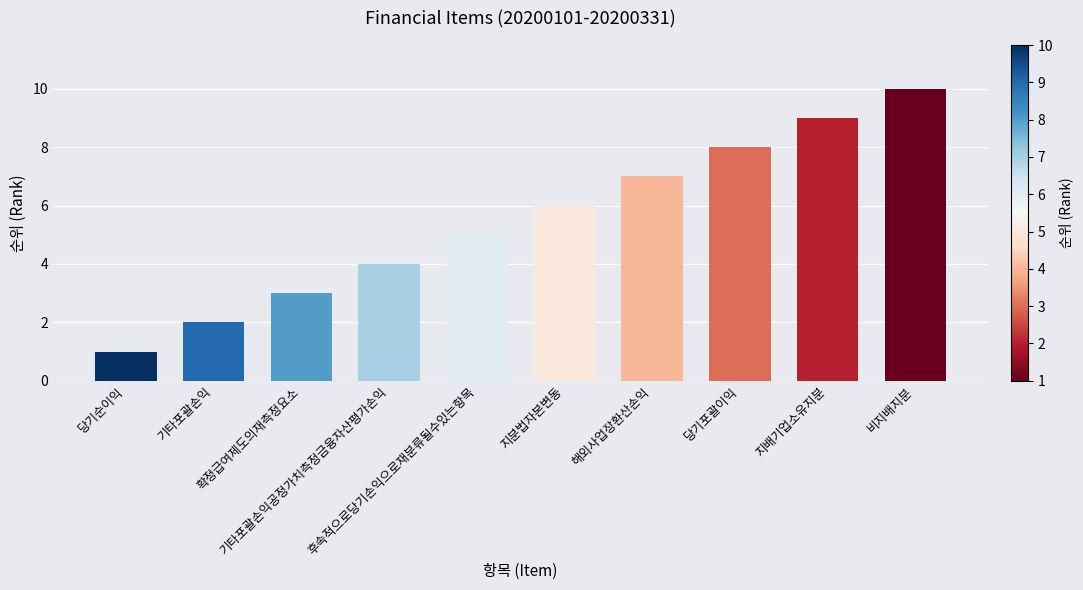

Reading left to right, extract all data points from this chart.

1	2	3	4	5	6	7	8	9	10